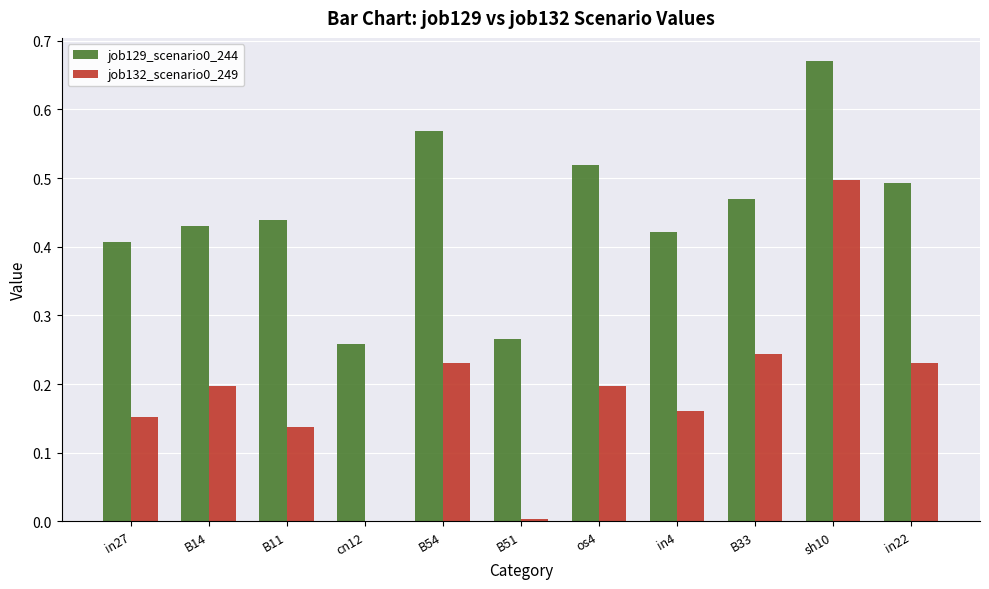

True or false: job132_scenario0_249 has a value of 0.2 at os4.

True